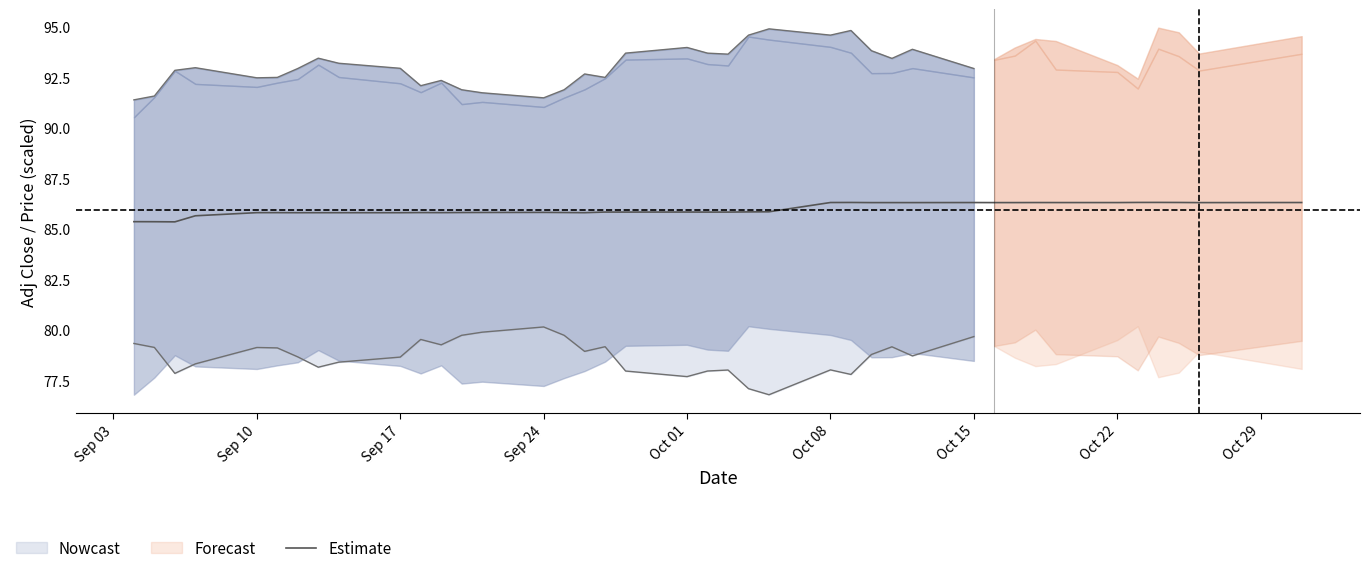

The Estimate series shows 152.3 at Sep 17. True or false?

False